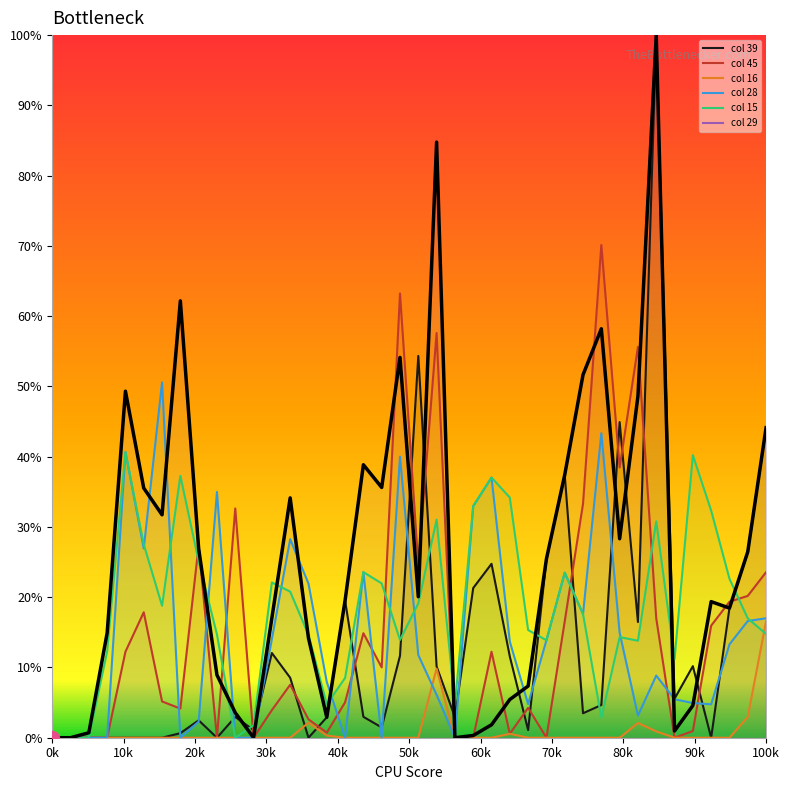

Which series has the largest total across all categories?

col 29